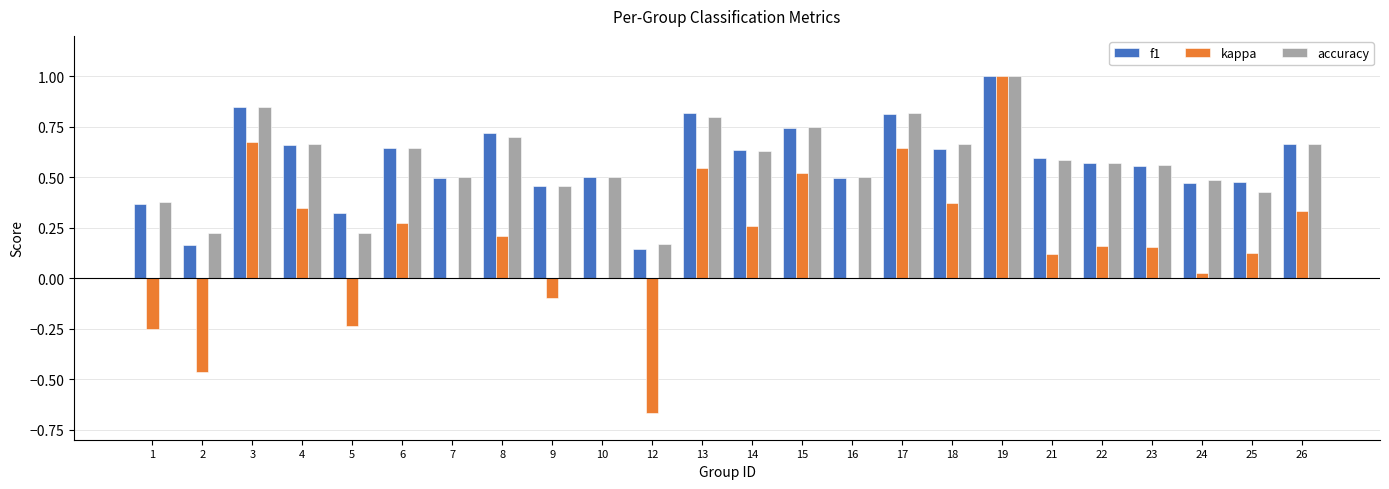

The kappa series shows 0.0 at 16. True or false?

True